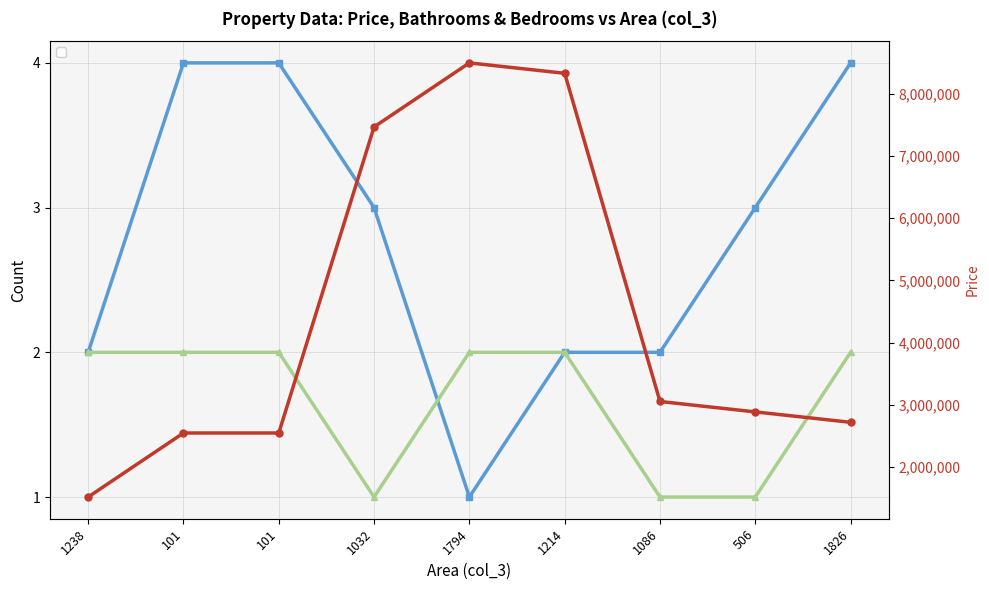

What is the minimum value shown in the chart?

1